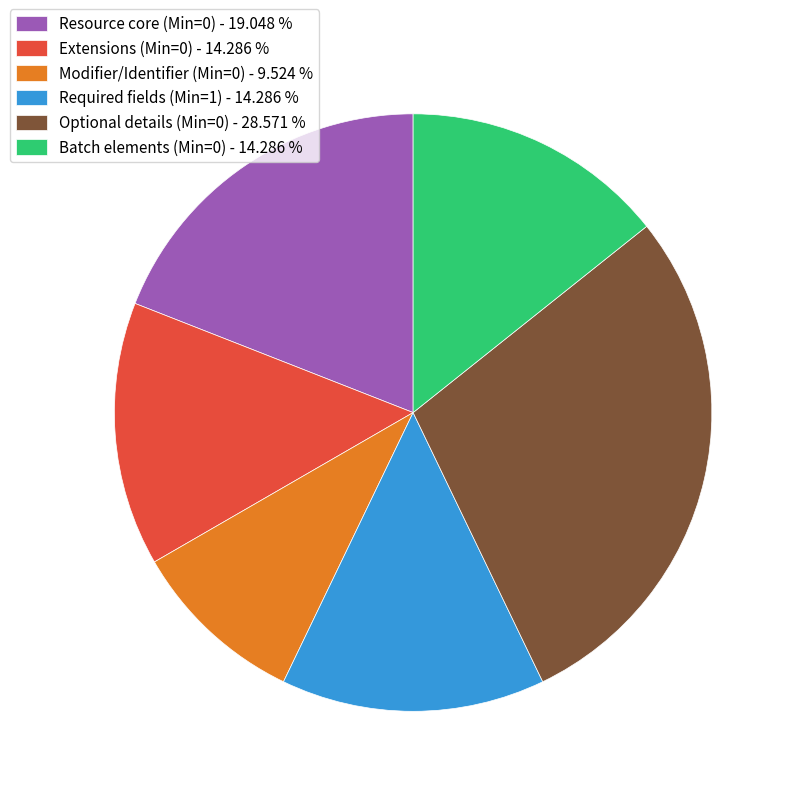

What is the ratio of the value at Batch elements (Min=0) - 14.286 % to the value at Resource core (Min=0) - 19.048 %?

0.8